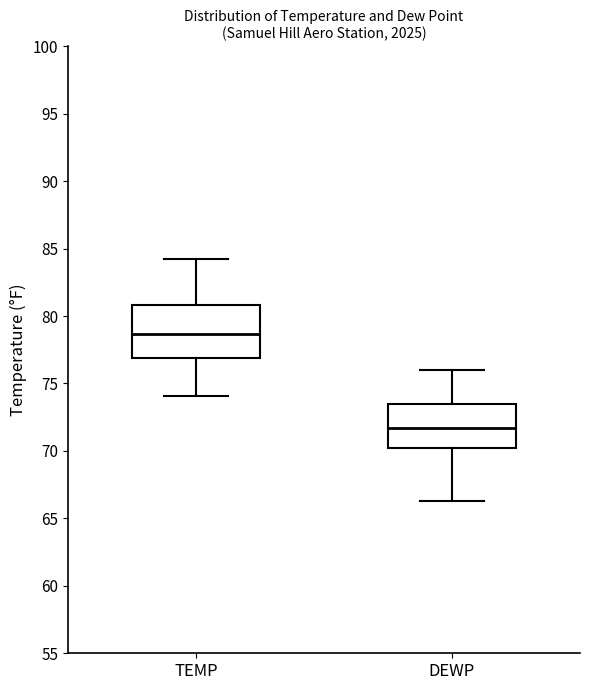

Reading left to right, read every box against the y-axis: the position of its median line, the range the box covers, and the ends of its whiskers. The values are not printed on the chart, so give them approximately, as read against the axis.

TEMP: median 78.5, box 77.0 to 81.0, whiskers 74.0 to 84.0
DEWP: median 71.5, box 70.5 to 73.5, whiskers 66.5 to 76.0